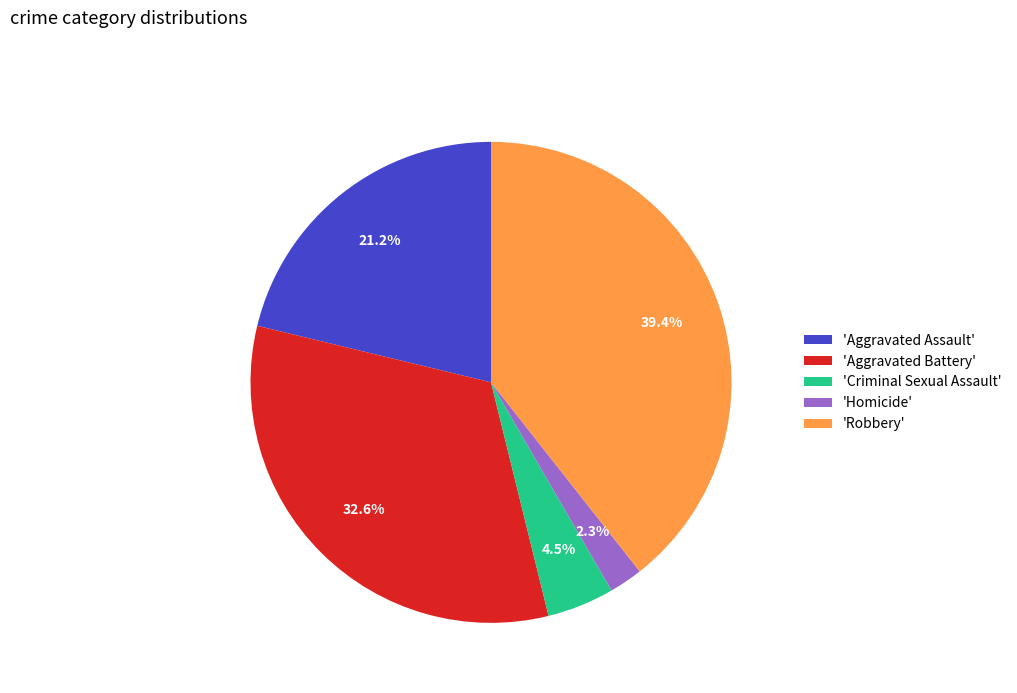

What percentage is NOT represented by 'Aggravated Battery'?

67.4%